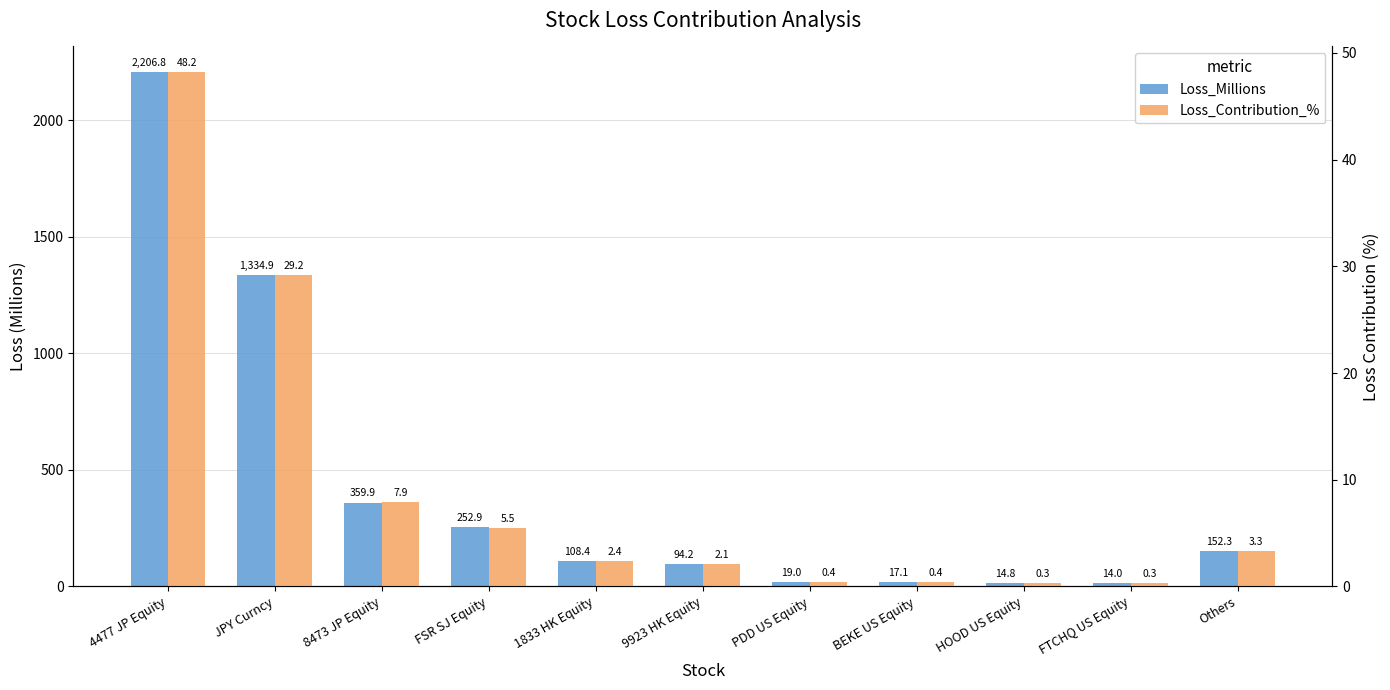

How many bars are there in total?

22